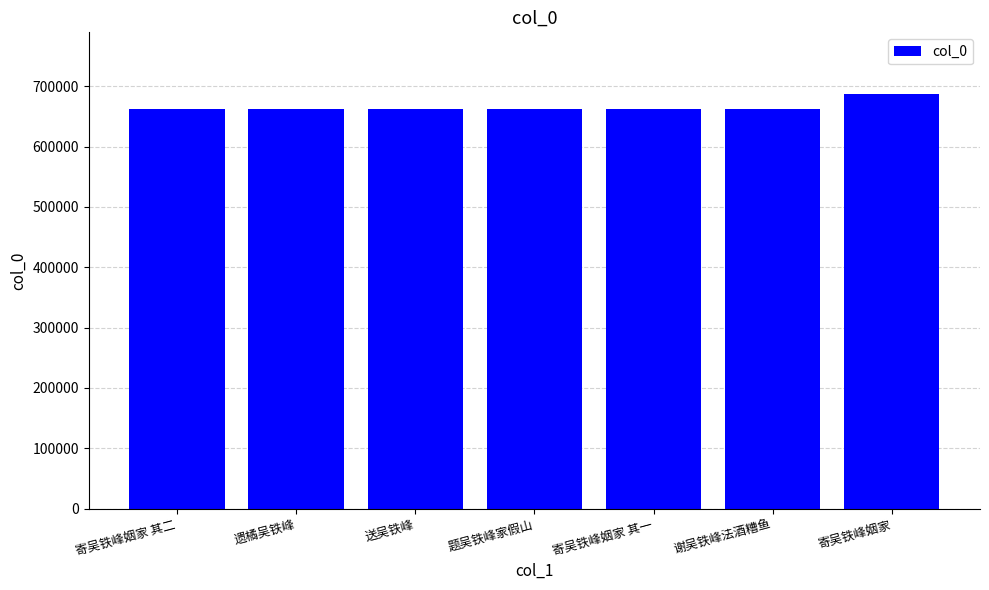

What is the value of the 1st bar from the left?

661712